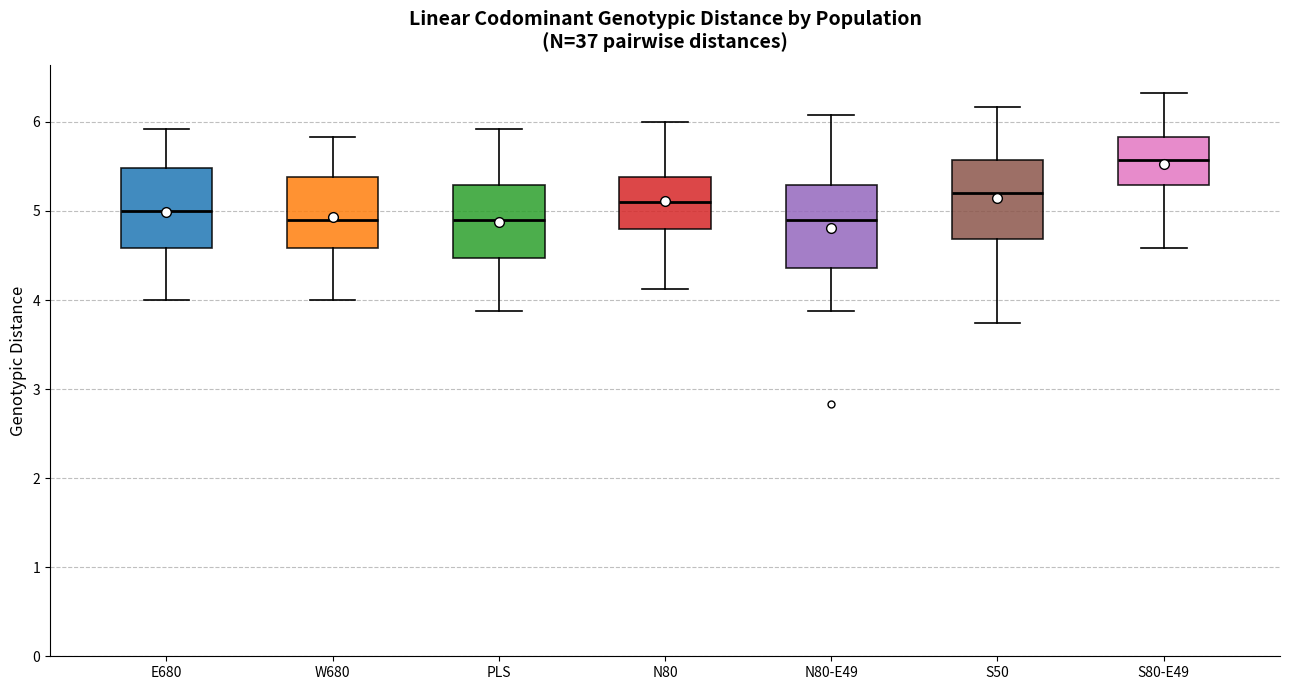

Where does the lower whisker of the box for E680 end on the y-axis? The values are not printed on the chart, so give them approximately, as read against the axis.

4.0